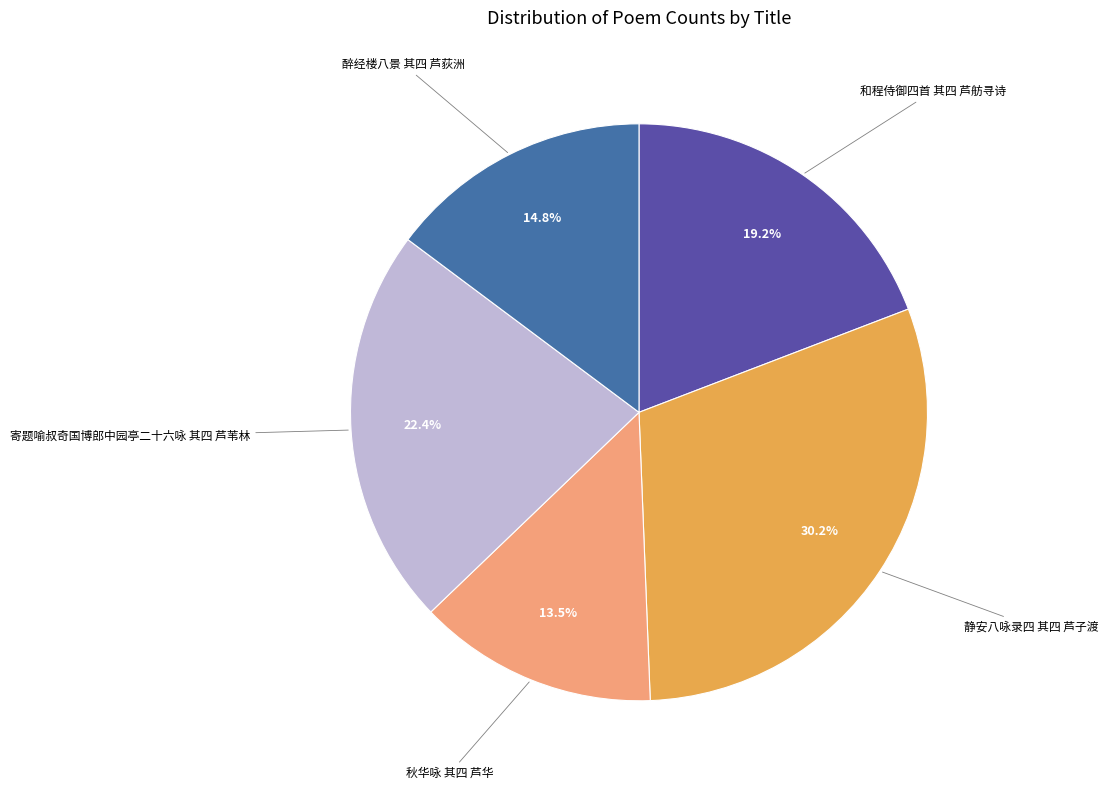

What is the smallest slice in the pie chart?

秋华咏 其四 芦华